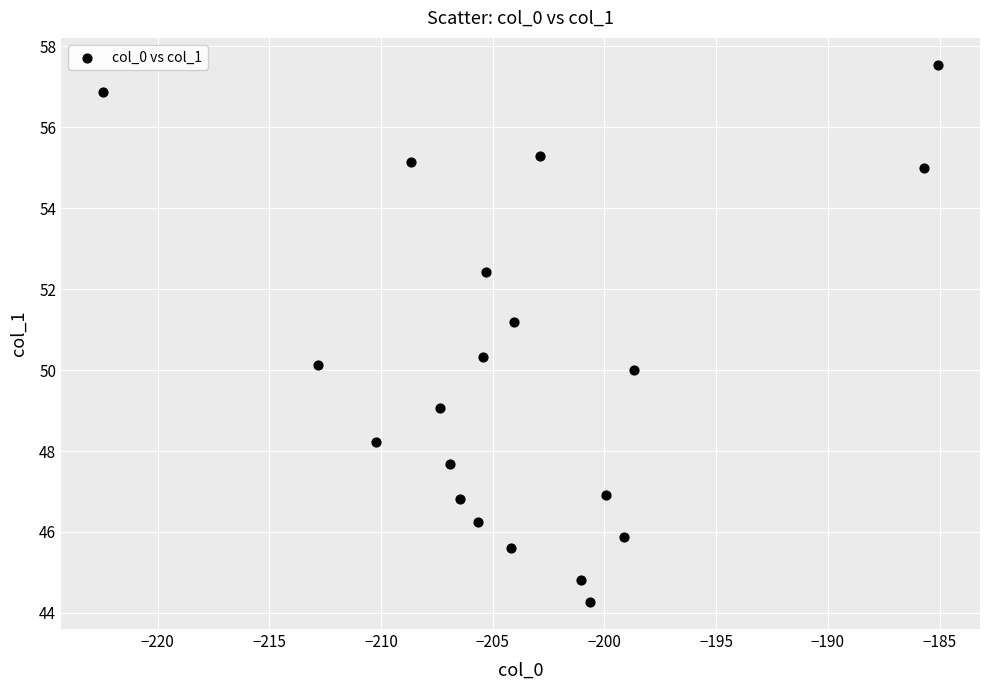

What is the range of Y values (max minus min)?

13.3